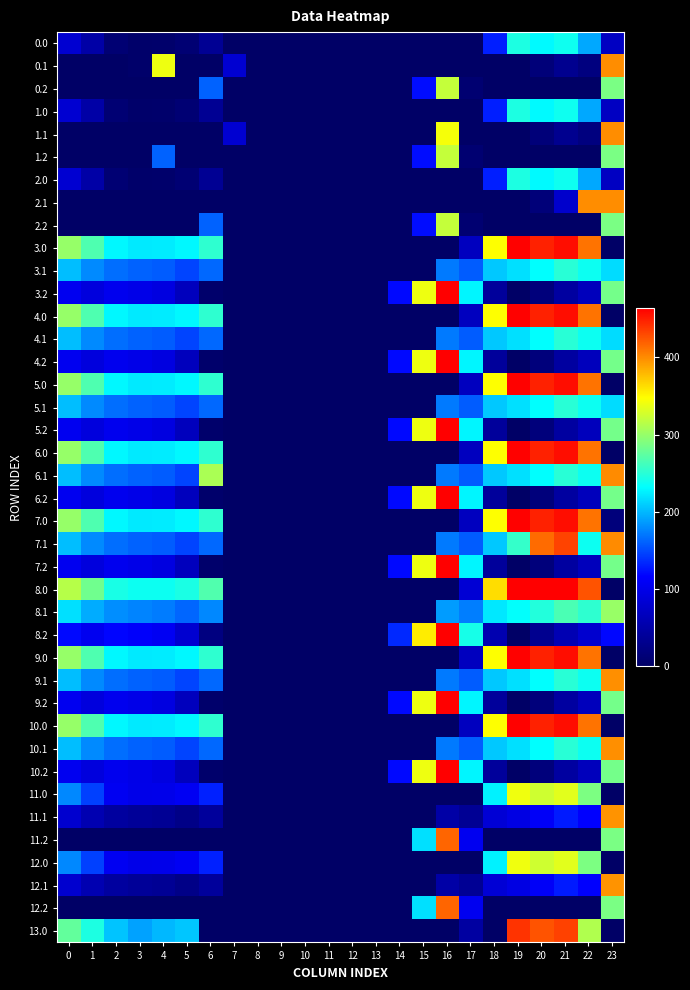

Which series has the widest spread of values?

8.2